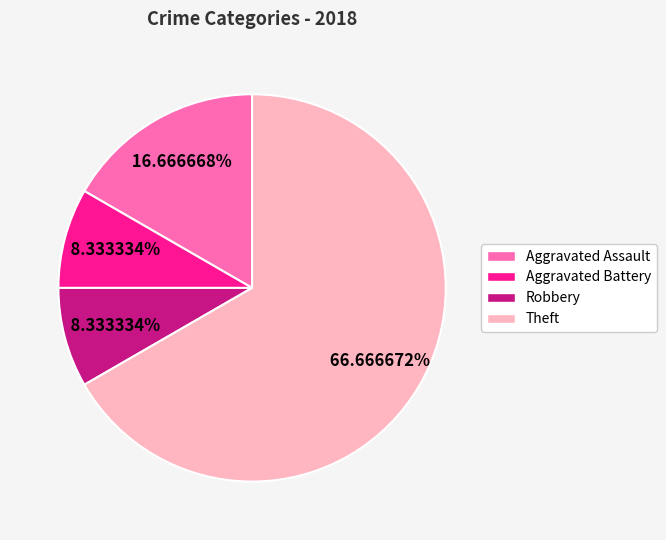

Between Aggravated Battery and Theft, which is larger?

Theft